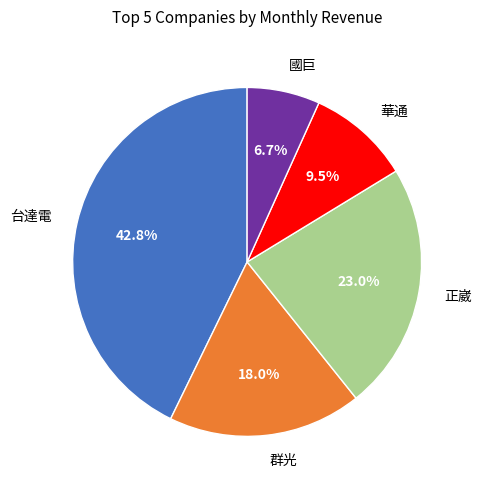

Is there any slice that represents more than half of the pie?

No